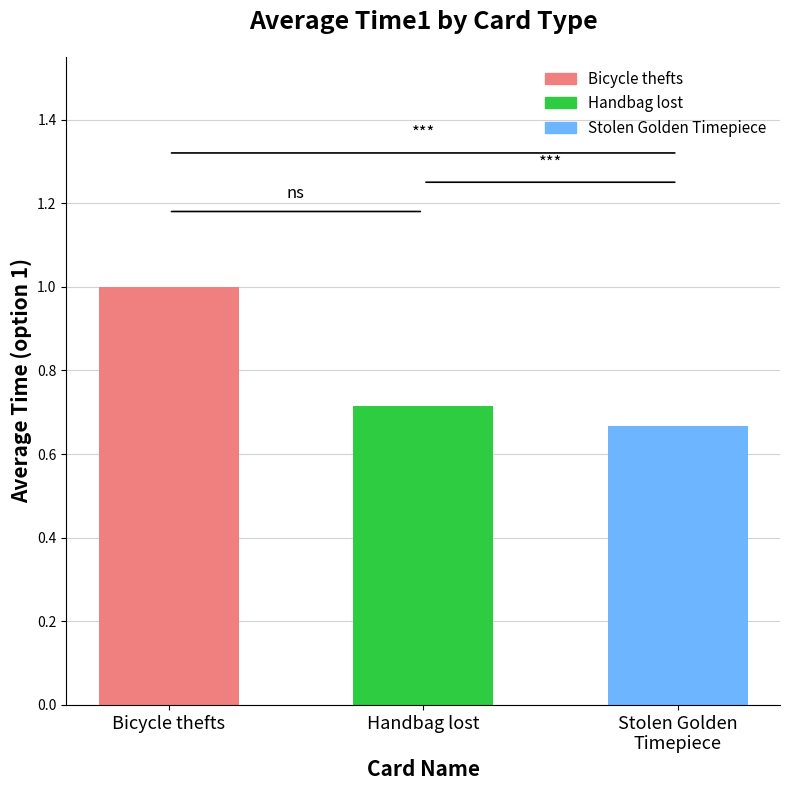

Are the bars horizontal?

No